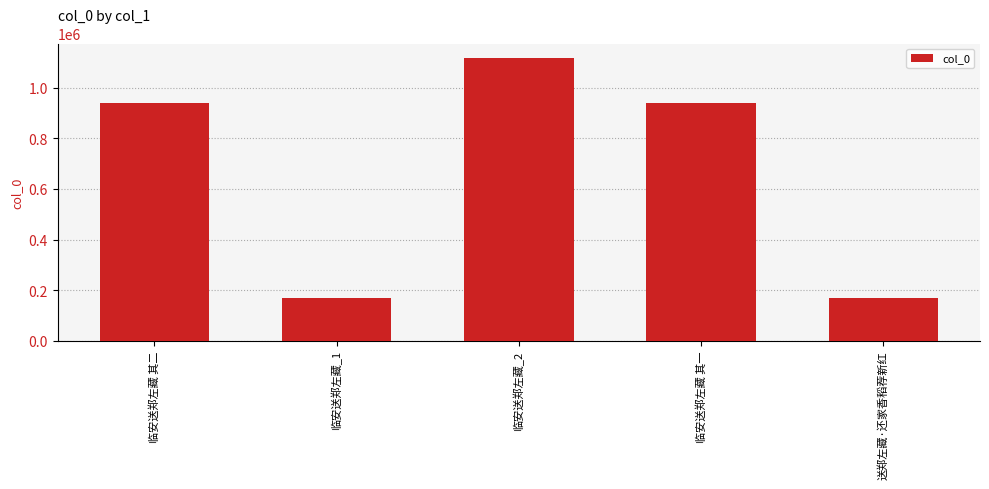

What is the value of the 1st bar from the left?

940921